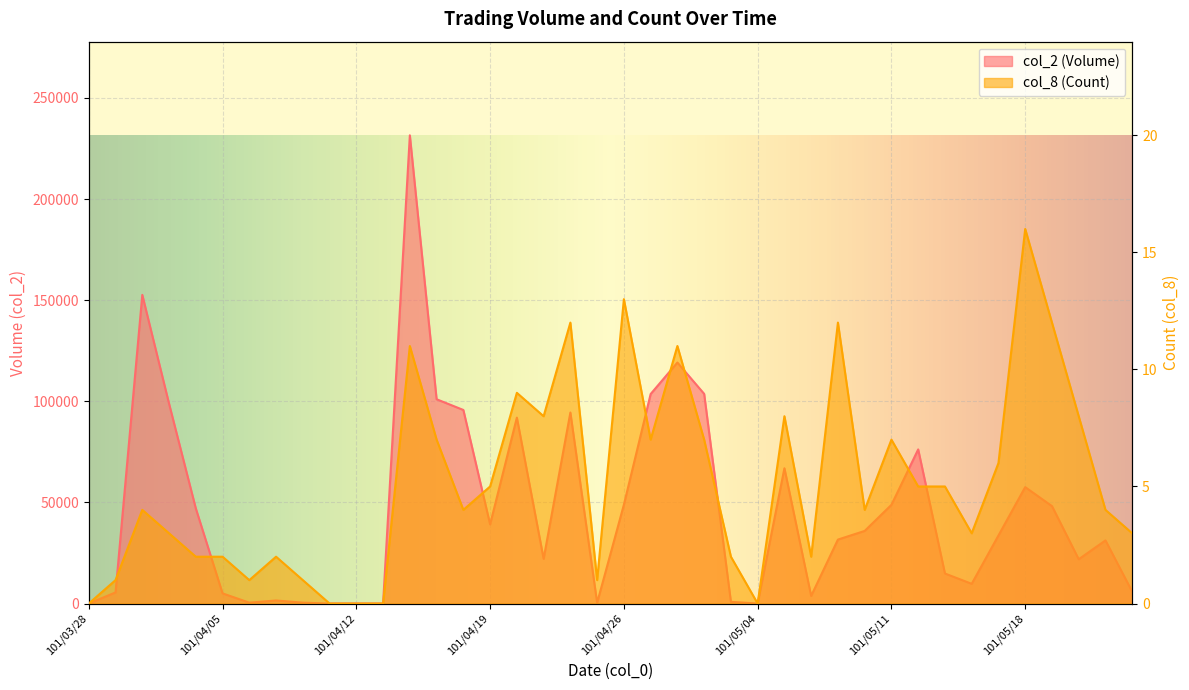

True or false: col_8 (Count) and col_2 (Volume) cross at least once.

False